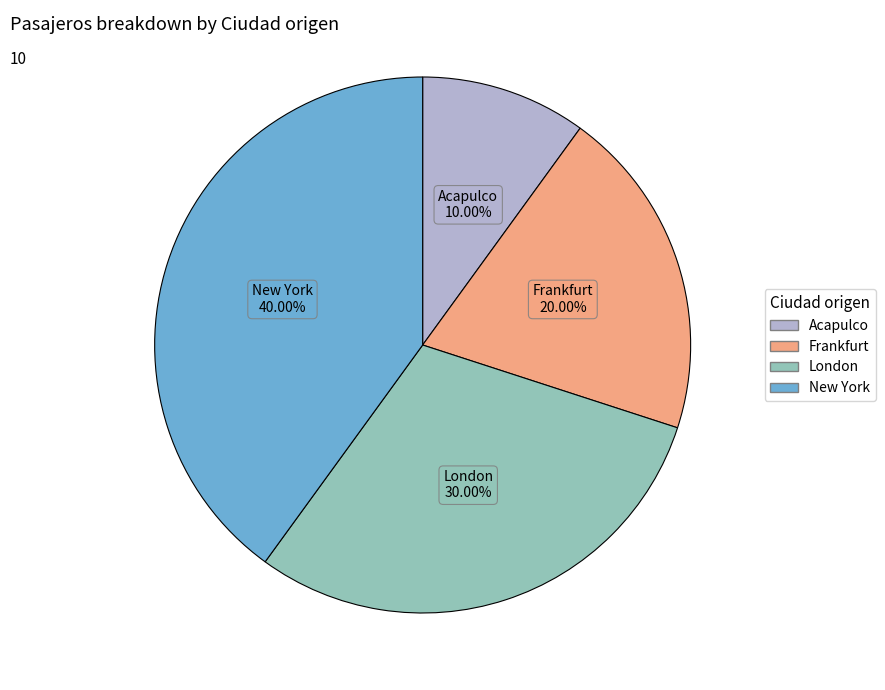

Which has a higher value, New York or London?

New York